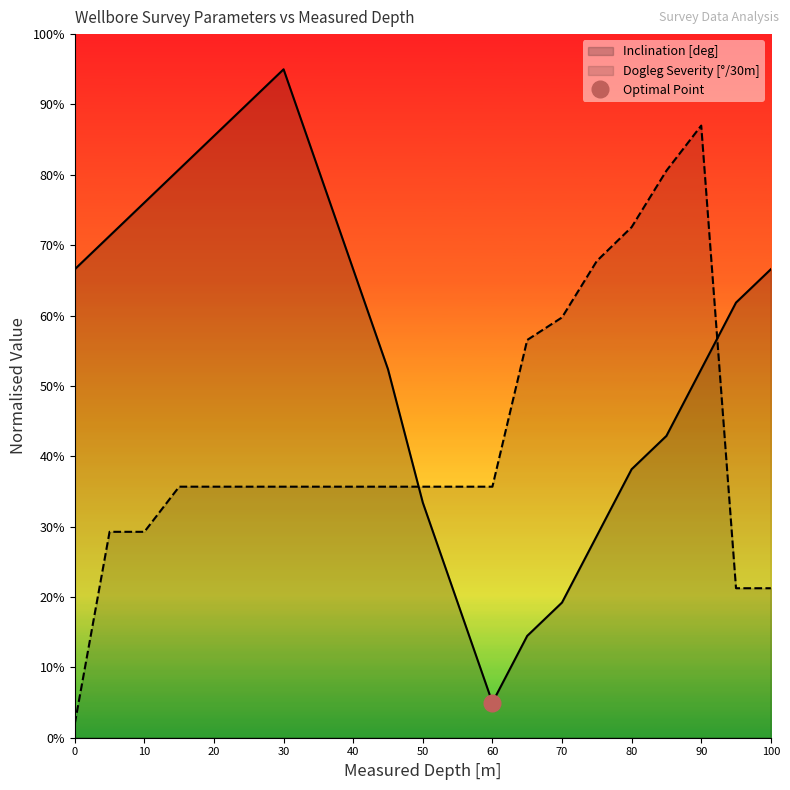

How many categories are shown in the chart?

21